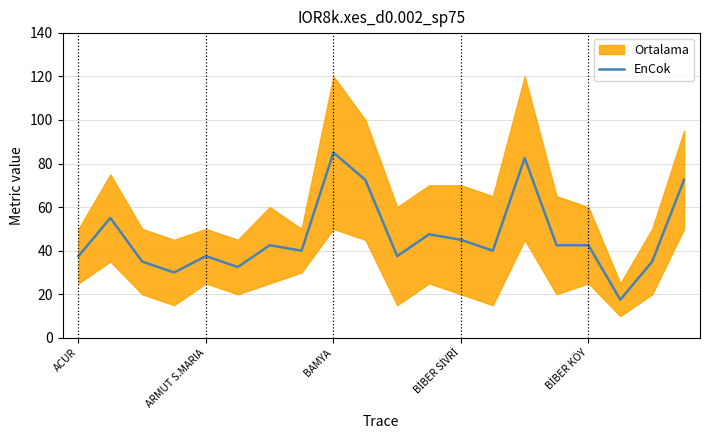

What is the highest value of the EnCok series?

85.0